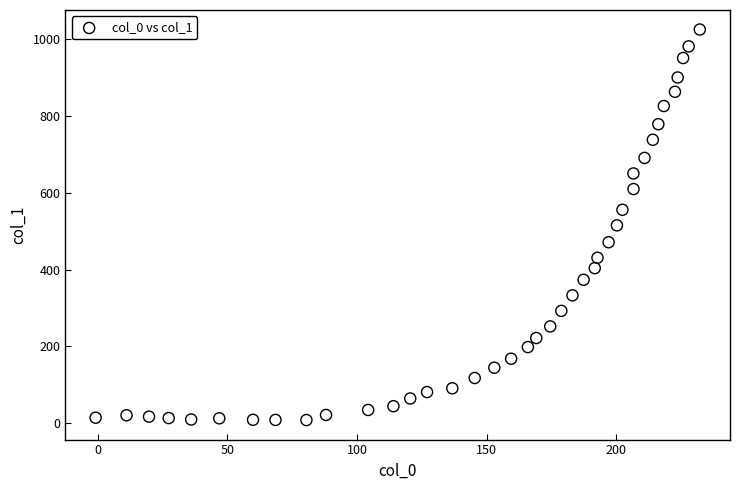

What is the range of X values (max minus min)?

233.0